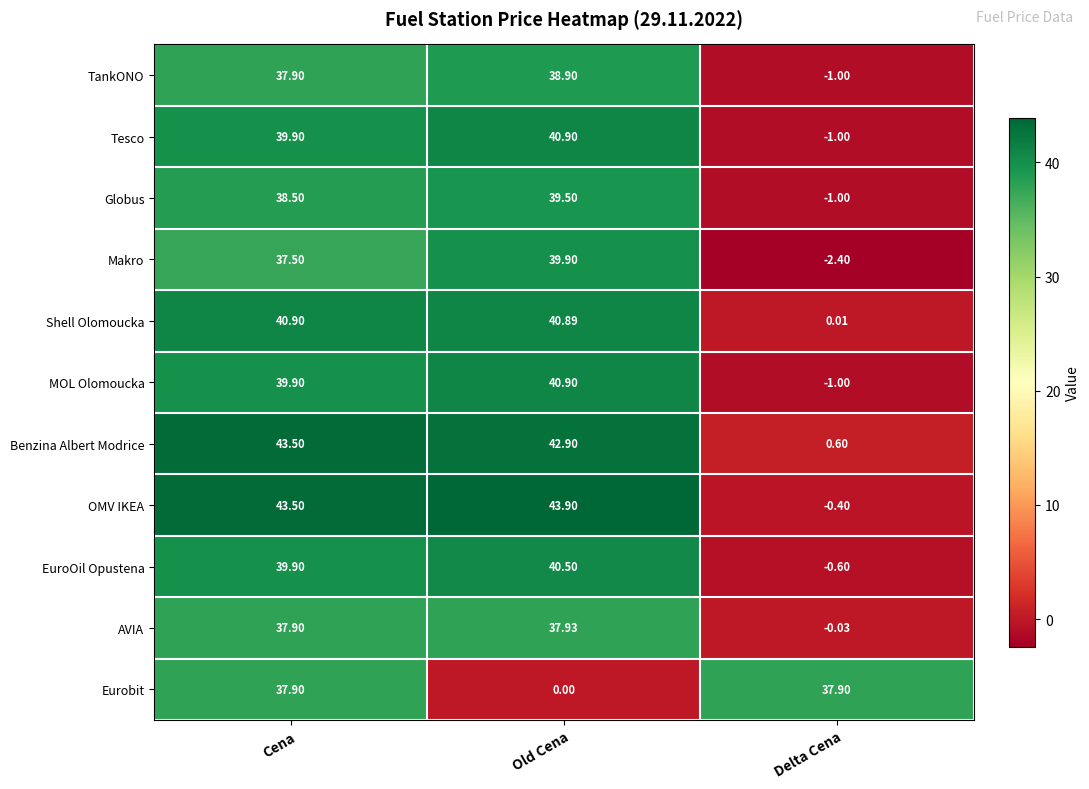

What is the minimum value shown in the chart?

-2.4